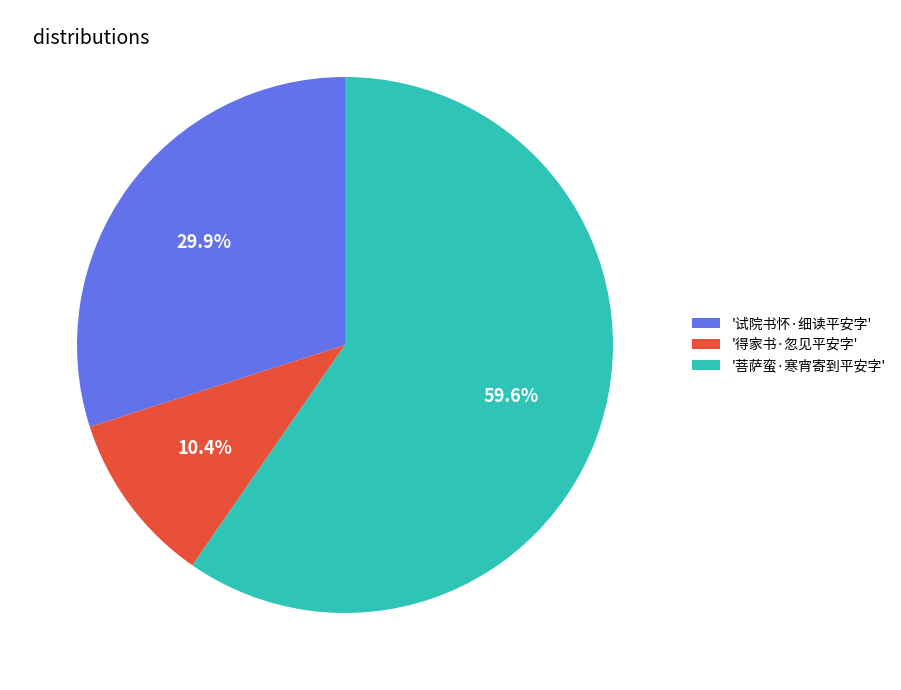

Which category has the smallest portion of the pie?

'得家书·忽见平安字'